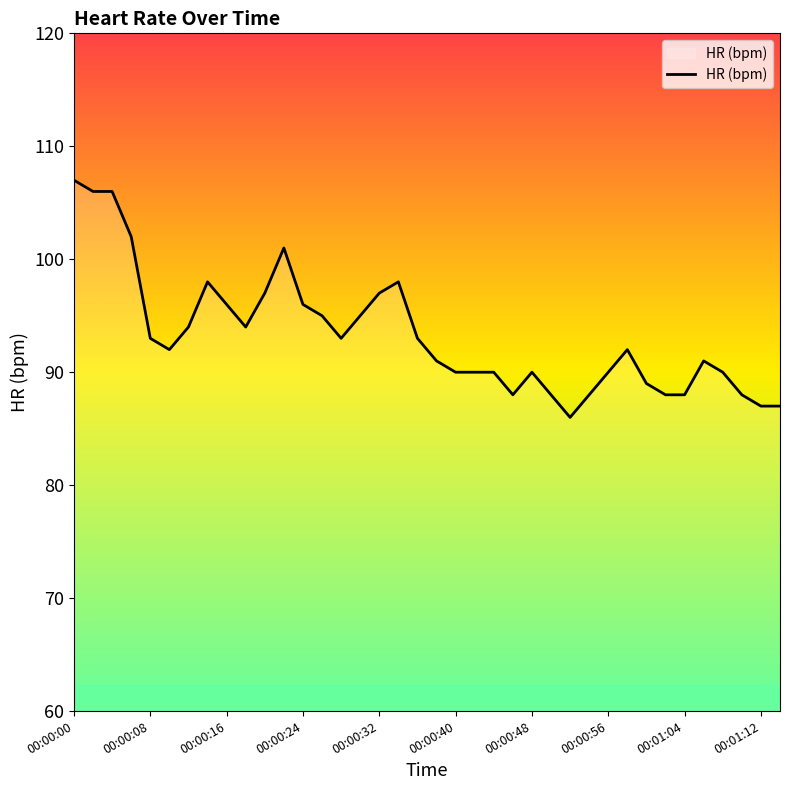

What is the greatest value displayed?

107